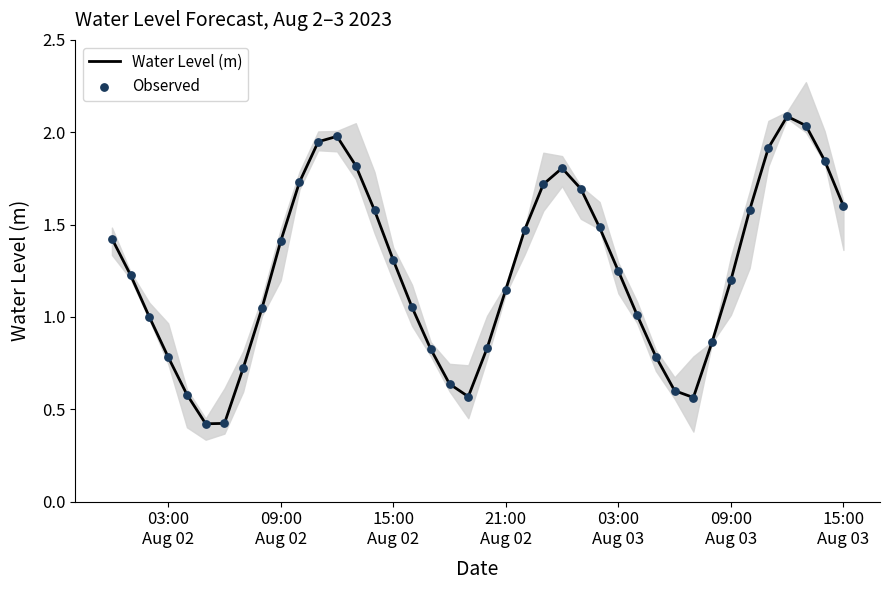

Which series has the largest total across all categories?

Water Level (m)